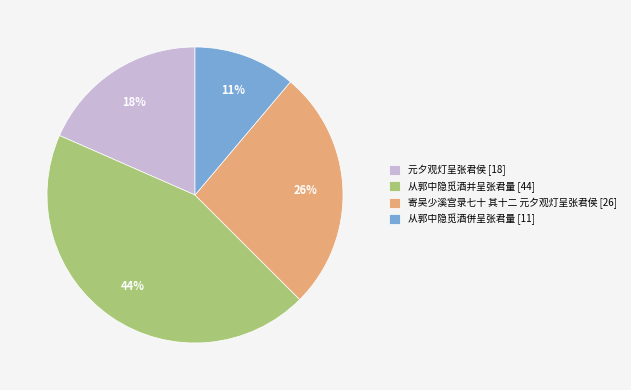

What is the largest slice in the pie chart?

从郭中隐觅酒并呈张君量